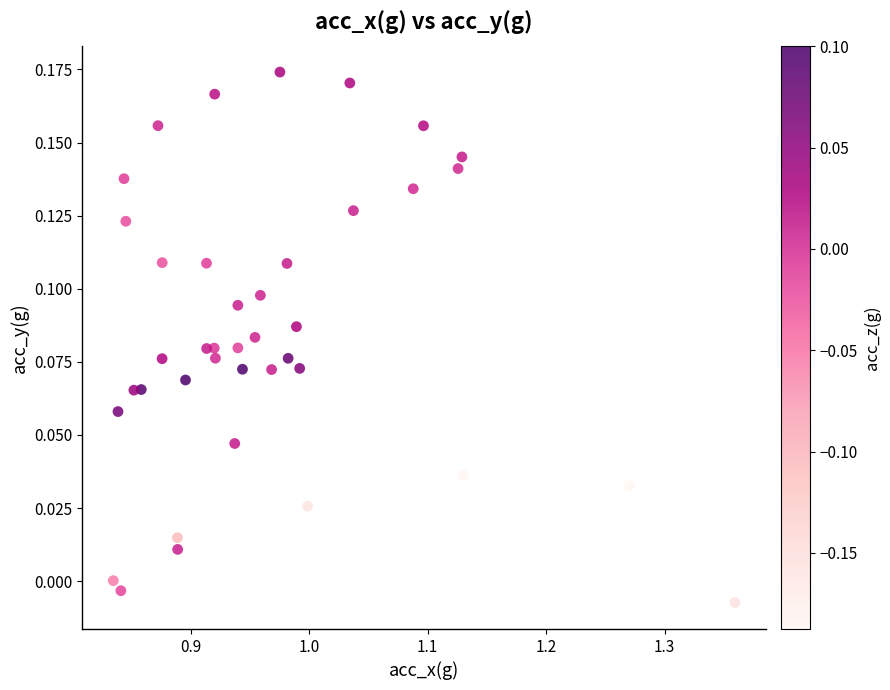

What is the range of X values (max minus min)?

0.5